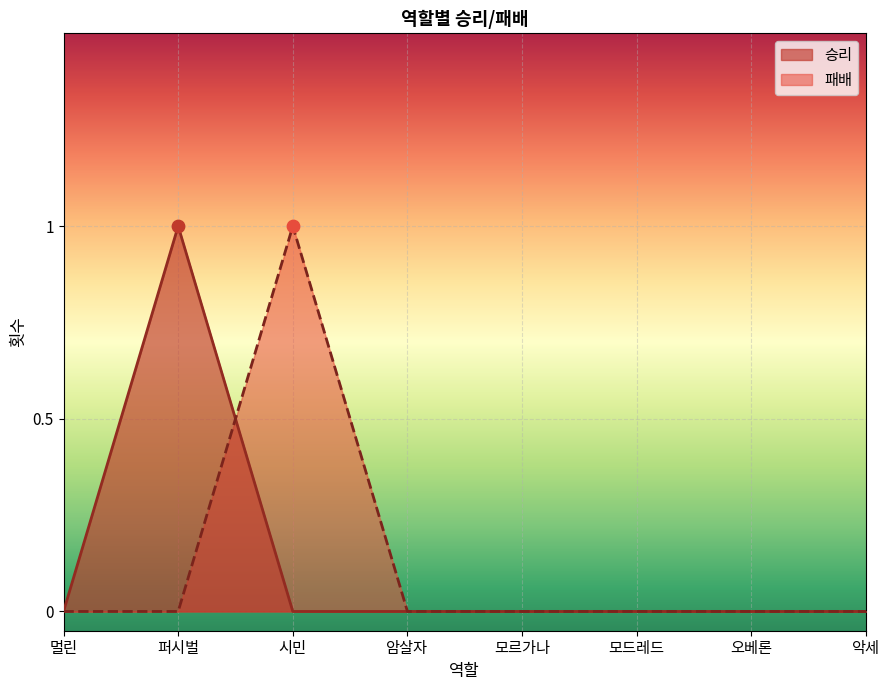

Which series reaches the minimum Y coordinate?

승리